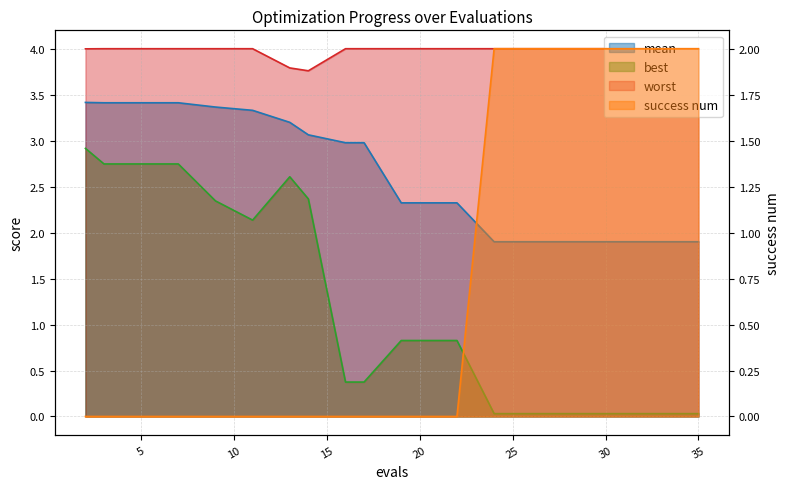

Which series changed the most between 9 and 35?

best